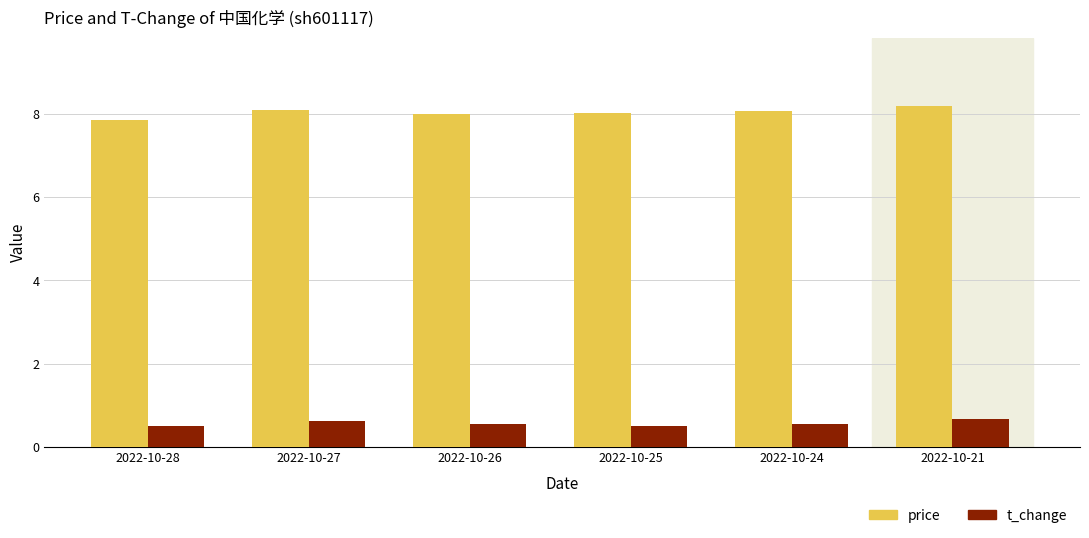

What is the difference between the maximum and minimum values in the price series?

0.3